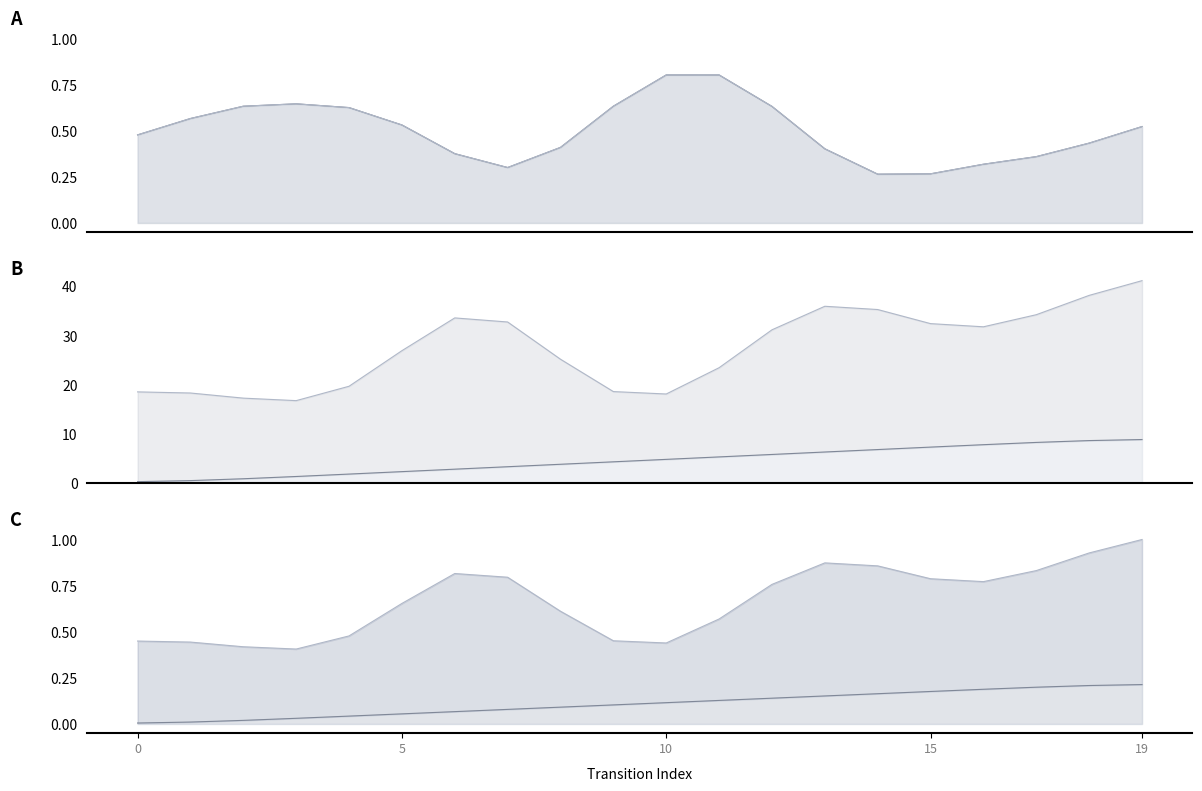

Which category has the highest value across all series?

19